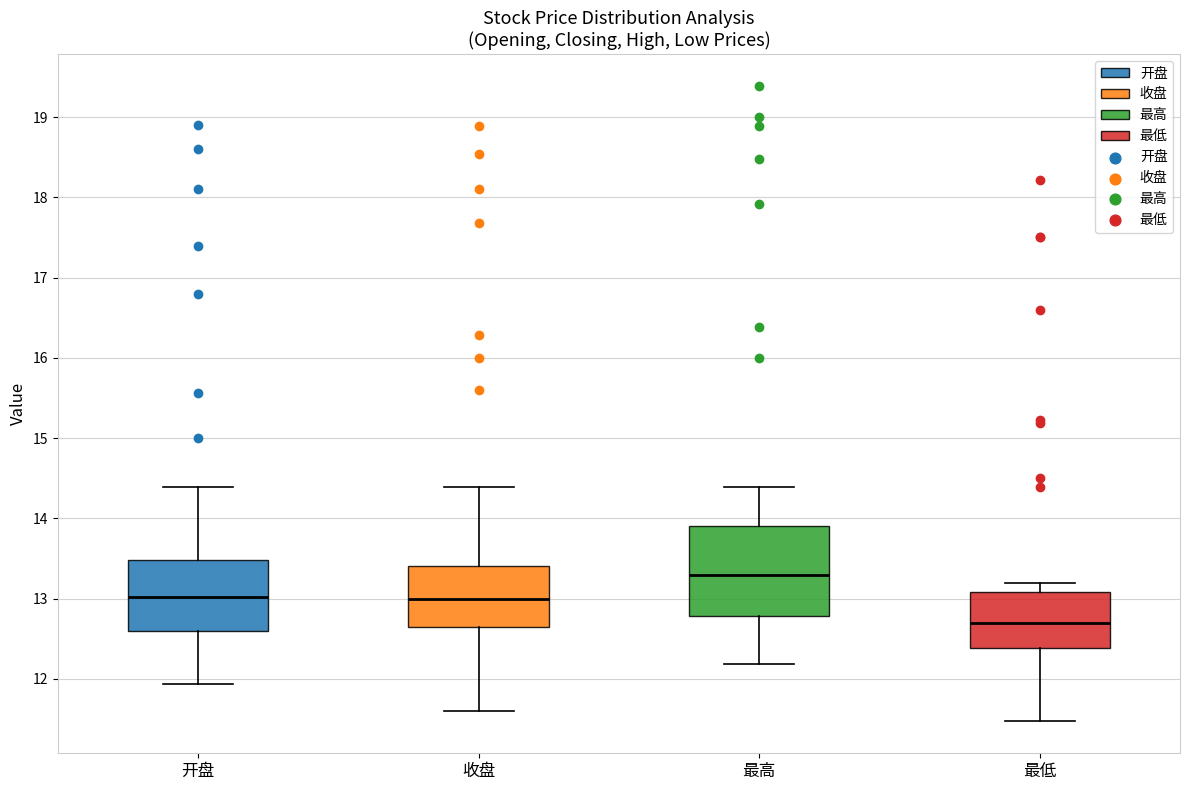

Which box has the highest median line?

最高